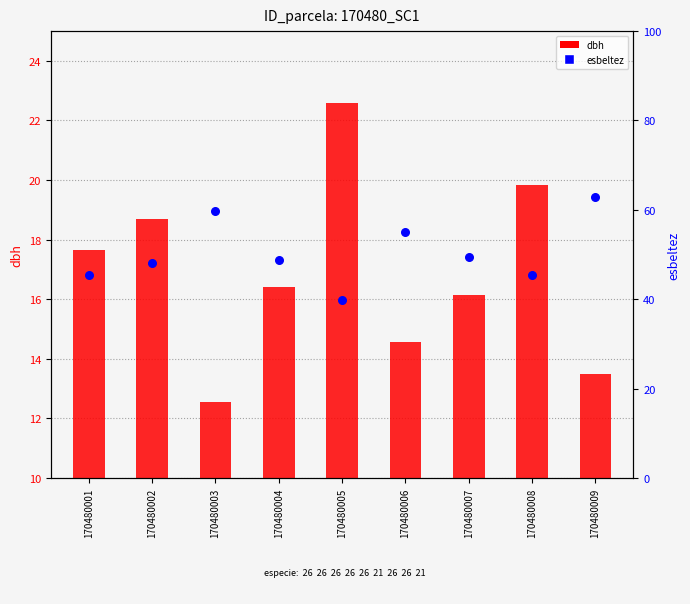

At how many categories does at least one series exceed 31?

9